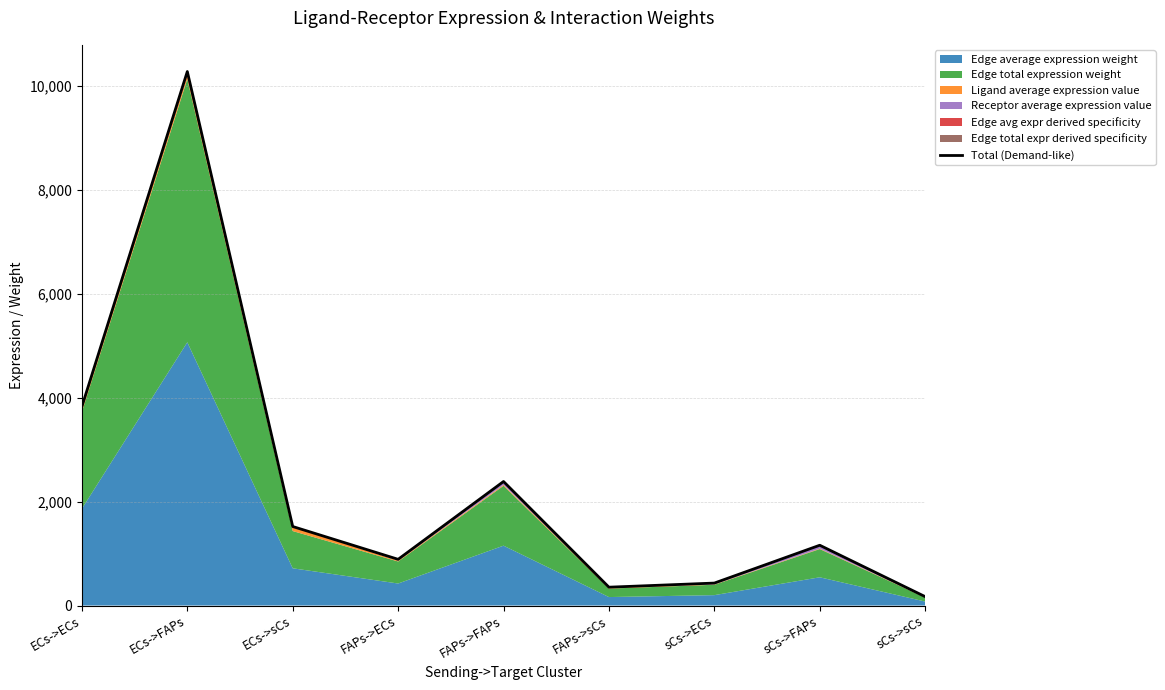

Reading left to right, what are all the values shown in this chart?

3829.3	10275.7	1520.6	889.2	2386.6	352.8	432.0	1160.1	171.3